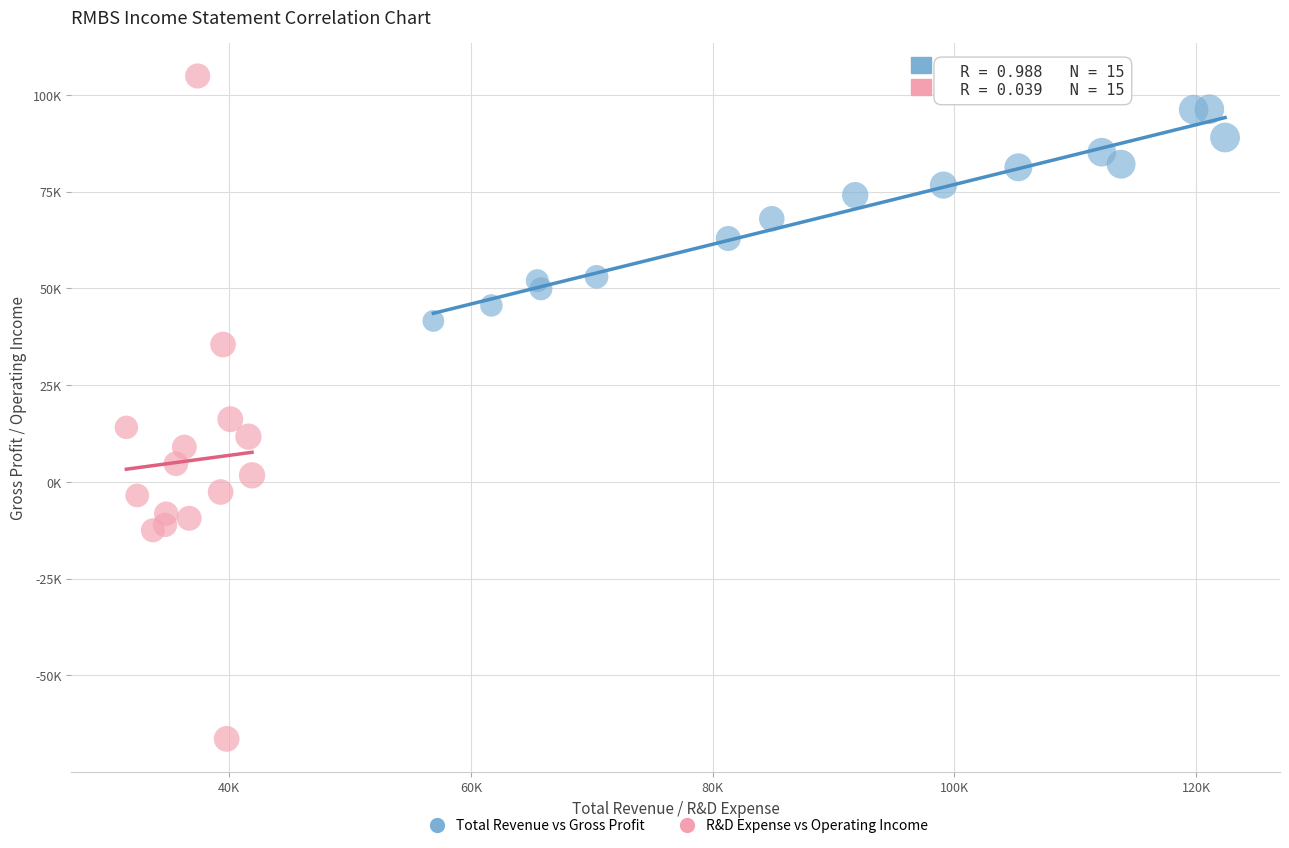

Which series has the widest spread of Y values?

R&D Expense vs Operating Income